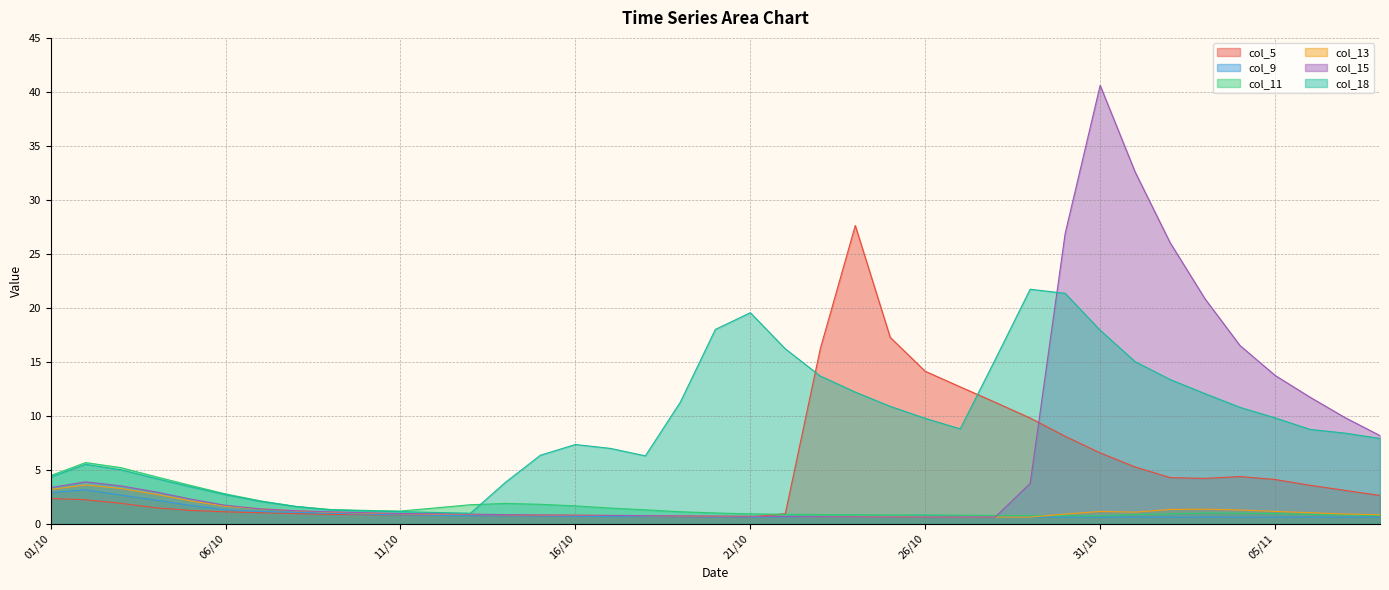

Between which two adjacent categories do col_15 and col_18 first intersect?

29/10 and 30/10